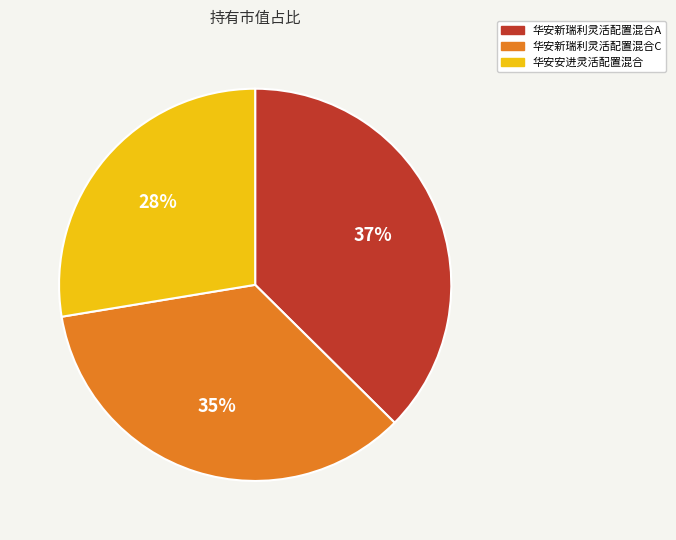

Do 华安新瑞利灵活配置混合A and 华安安进灵活配置混合 together represent more than half of the pie?

Yes